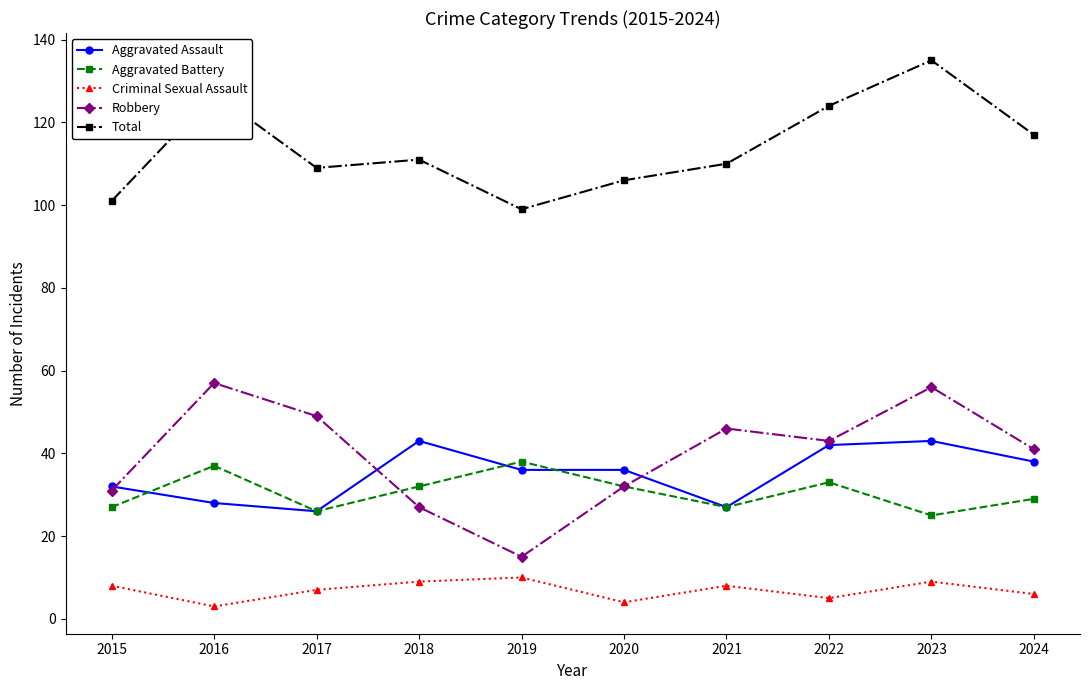

What is the value of the Total point at the 10th from the left?

117